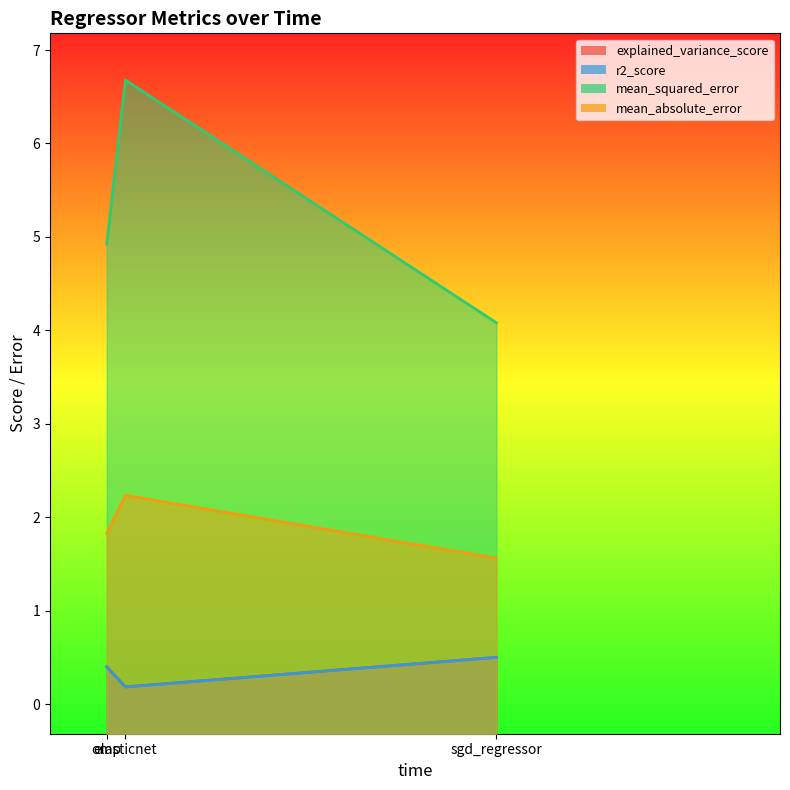

What is the sum of all mean_squared_error values?

15.7